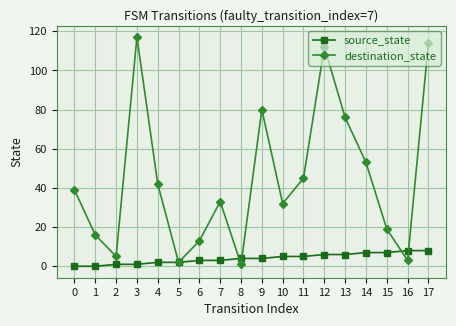

How many distinct data groups are displayed?

2